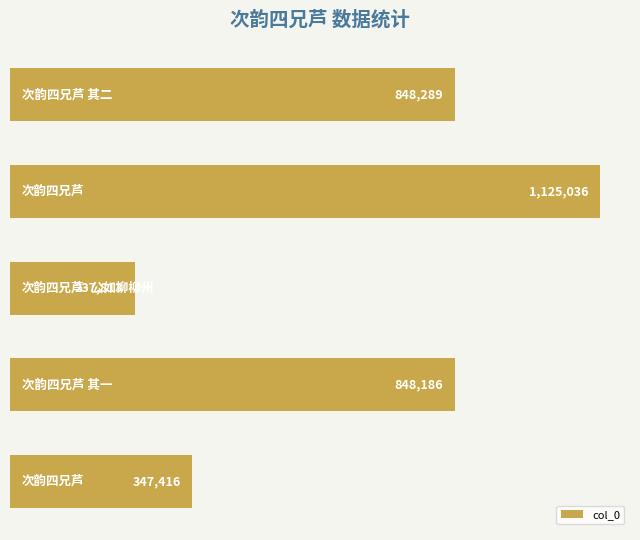

What is the value of the 5th bar from the top?

347416